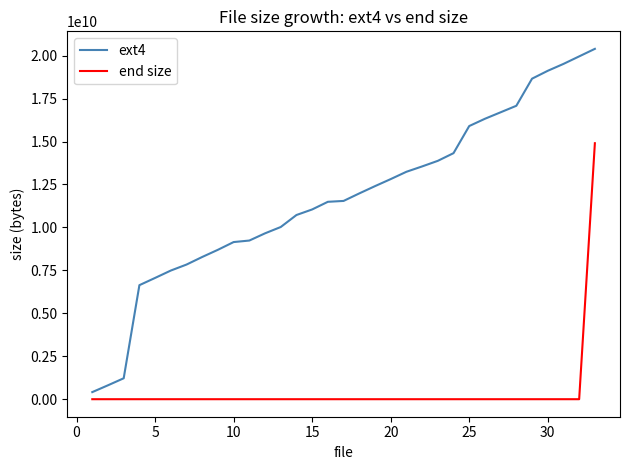

Rank the series by their maximum value, from lowest to highest.

end size, ext4